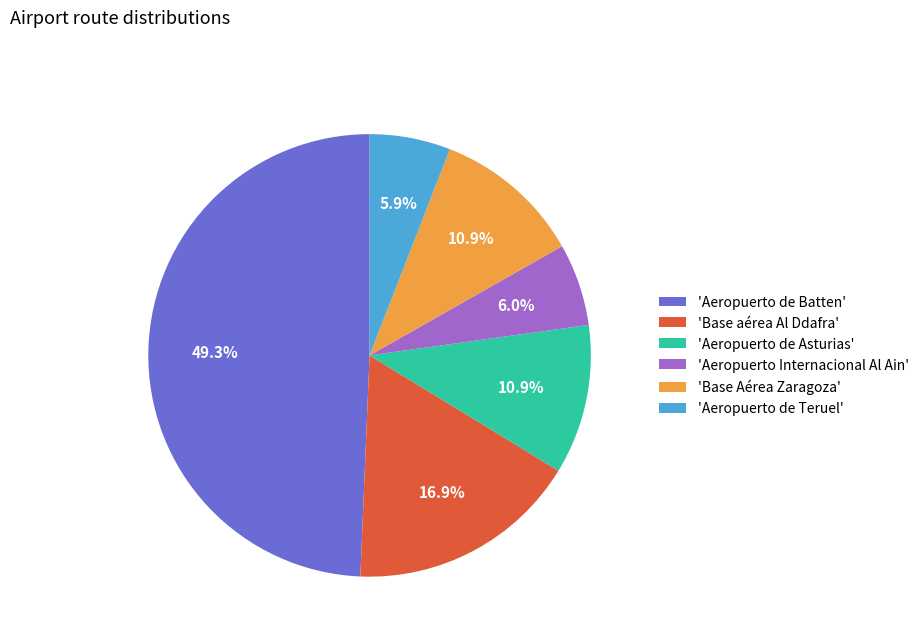

What is the ratio of the value at 'Base aérea Al Ddafra' to the value at 'Aeropuerto de Teruel'?

2.9